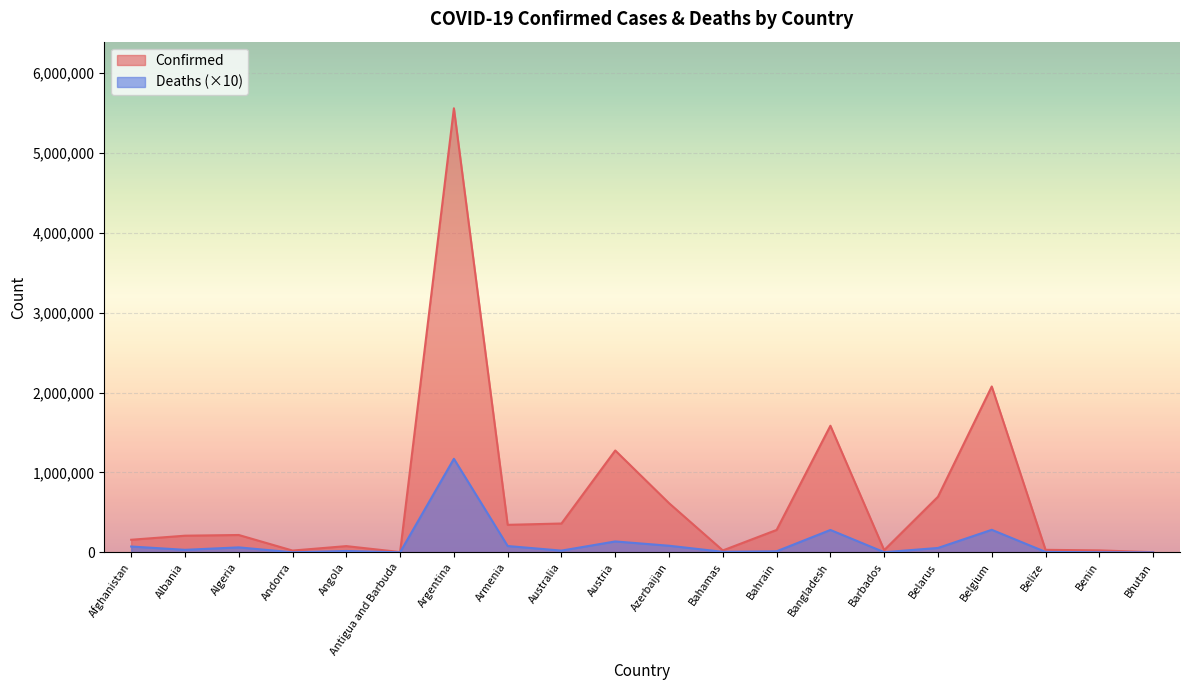

What is the difference between the second highest and minimum values in the Confirmed series?

2073121